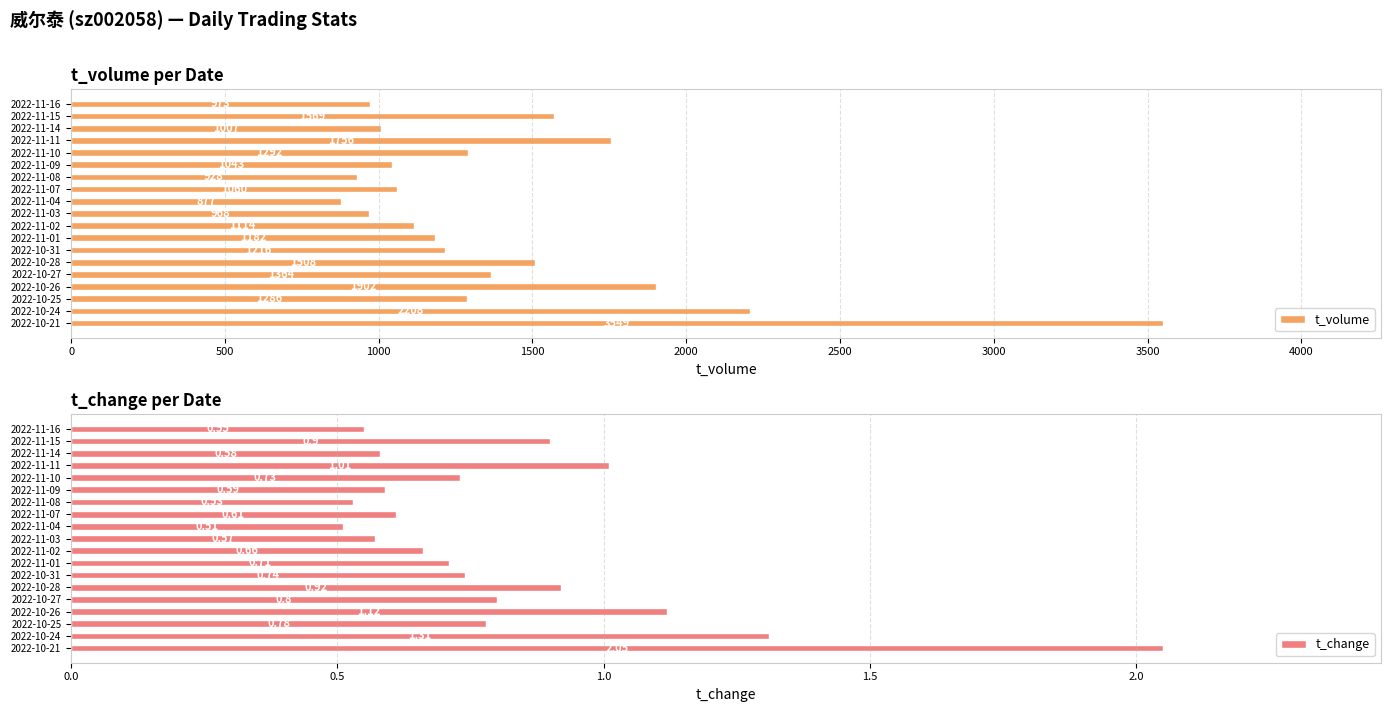

What is the sum of all t_volume values?

26802